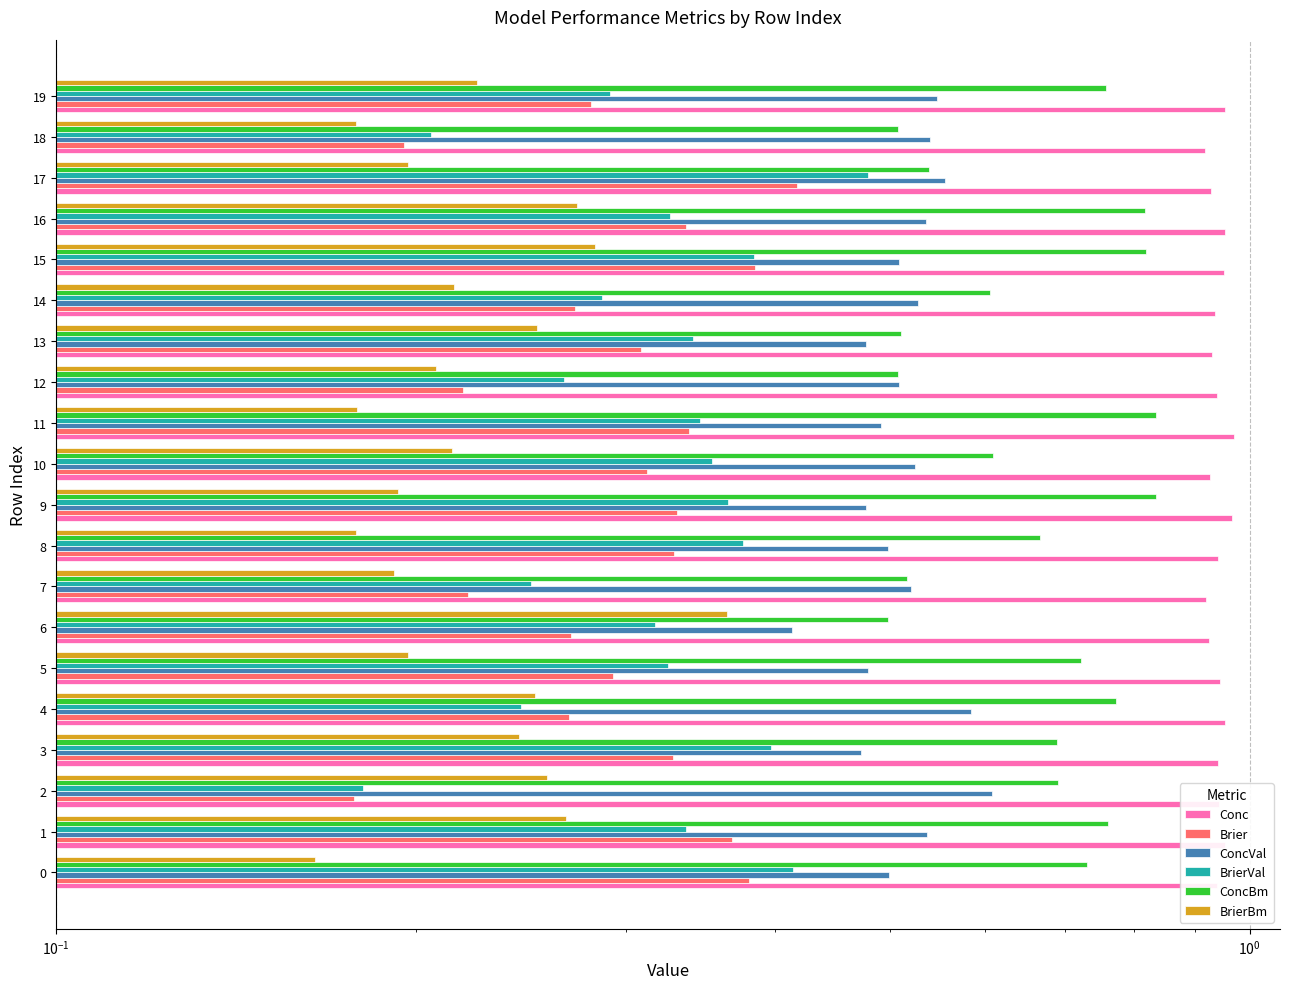

What position from the right is 15?

5